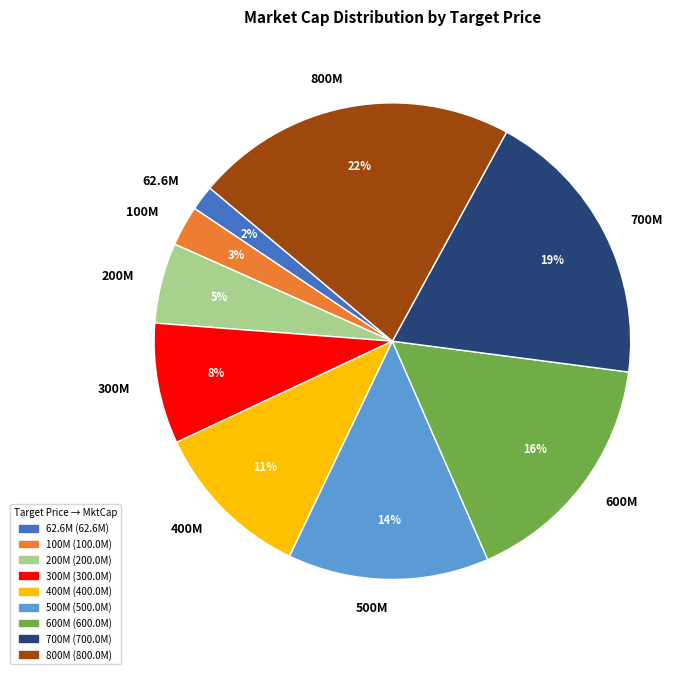

To the nearest percent, what percentage of the pie is 100M?

3%